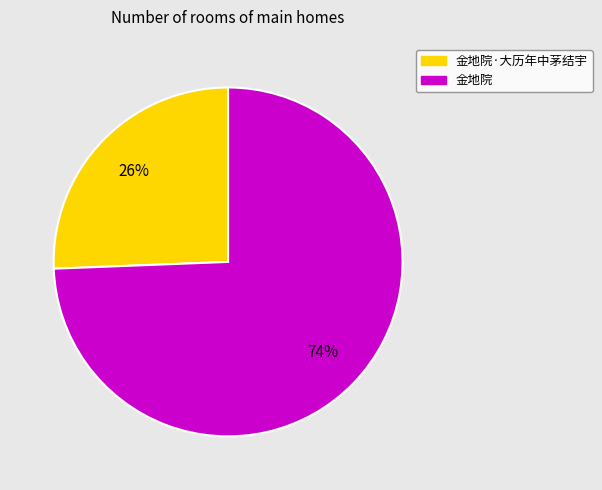

Is there any slice that represents more than half of the pie?

Yes